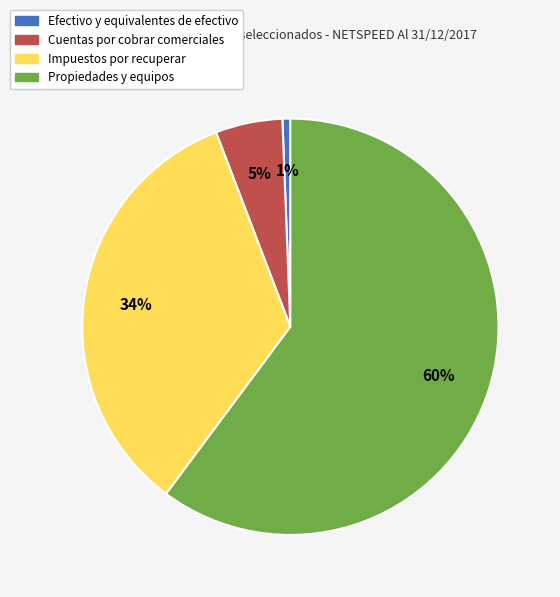

Count the number of slices in the pie.

4